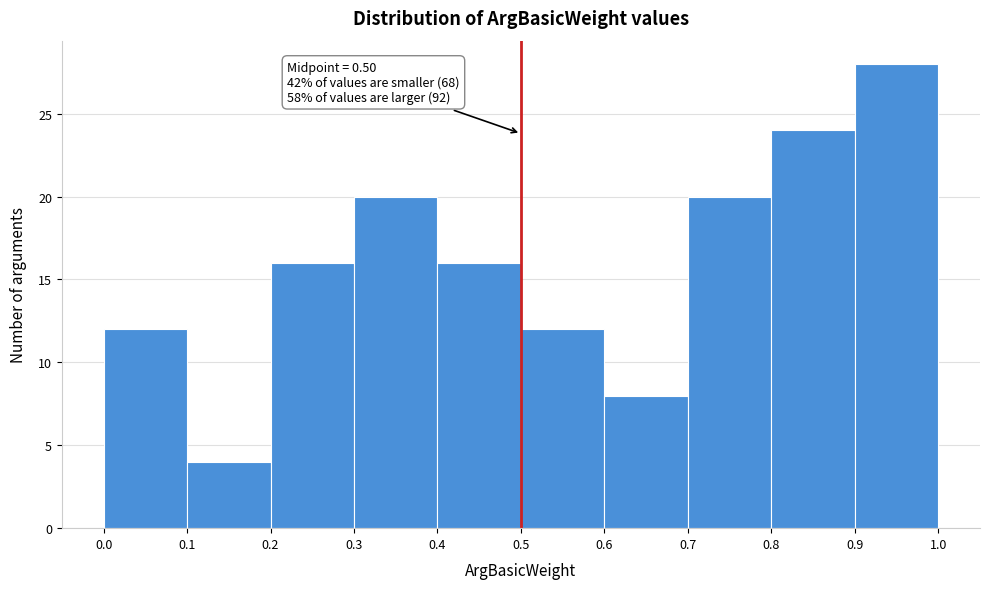

Over which range of the x-axis is the bar tallest?

0.9 to 1.0